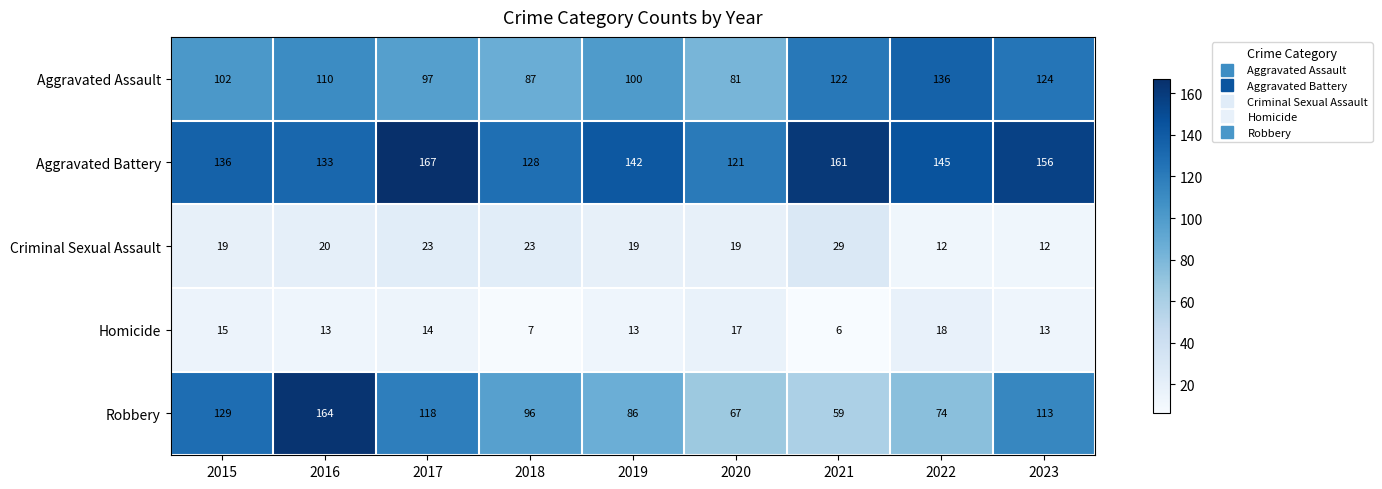

The Robbery series shows 96 at 2018. True or false?

True